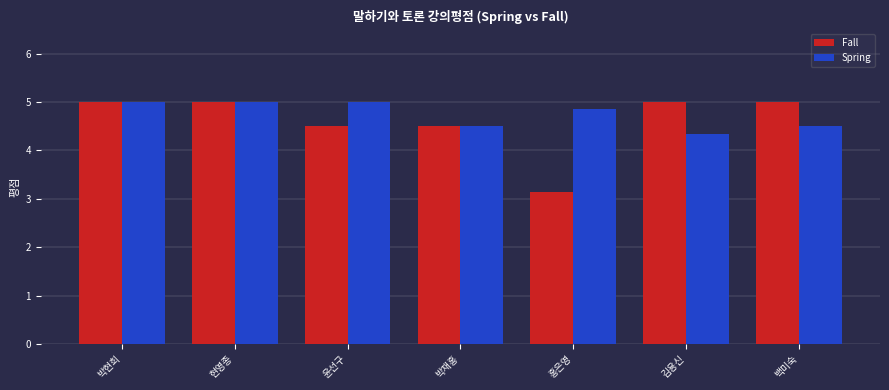

How many series are shown in this chart?

2